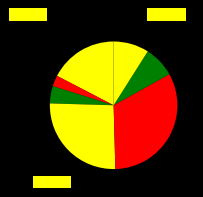

Count the number of slices in the pie.

7